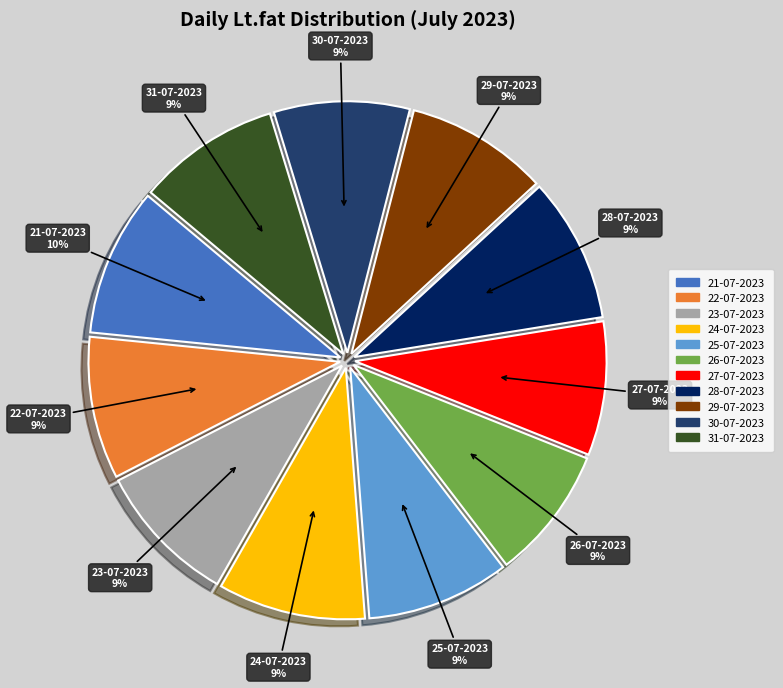

Approximately how many times larger is the value at 22-07-2023 compared to 29-07-2023?

1.0